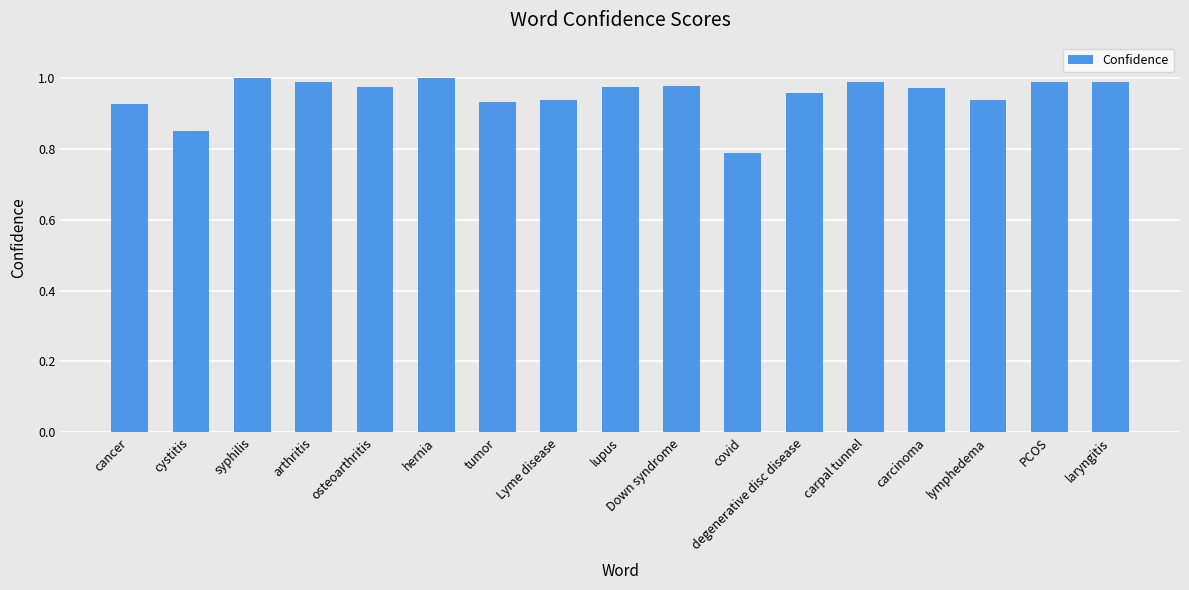

Between laryngitis and tumor, which is larger?

laryngitis